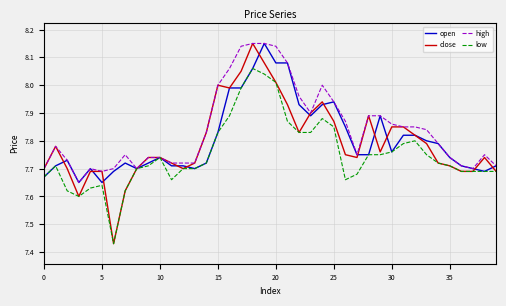

True or false: open and close cross at least once.

True